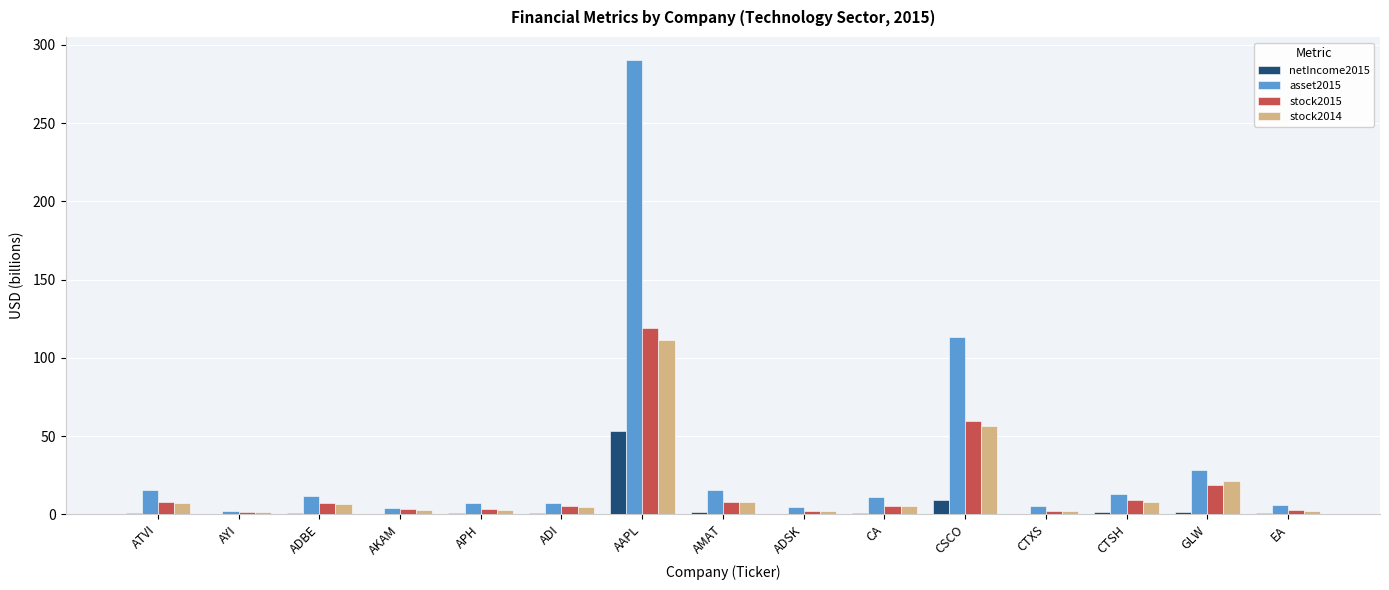

What is the sum of all netIncome2015 values?

72.4